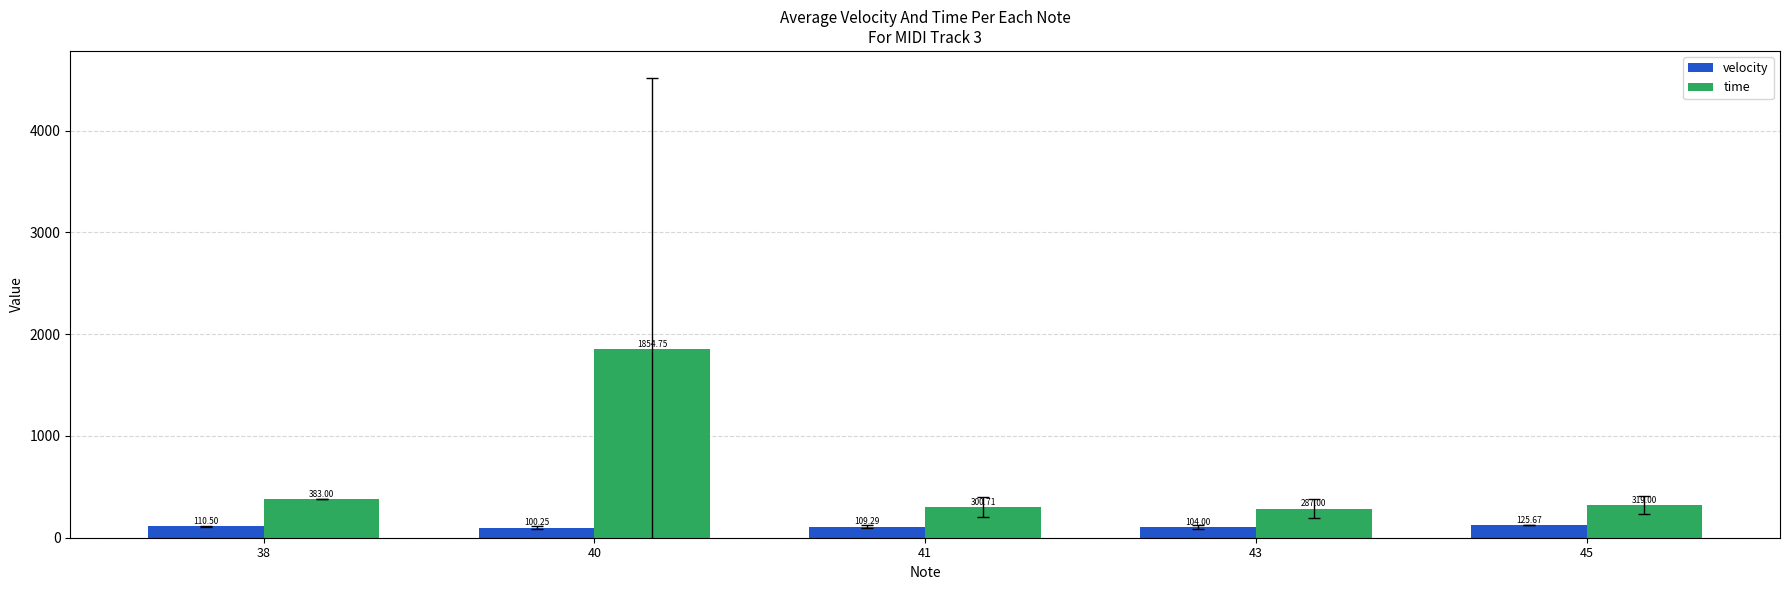

Between 41 and 45, which series saw the biggest shift?

time